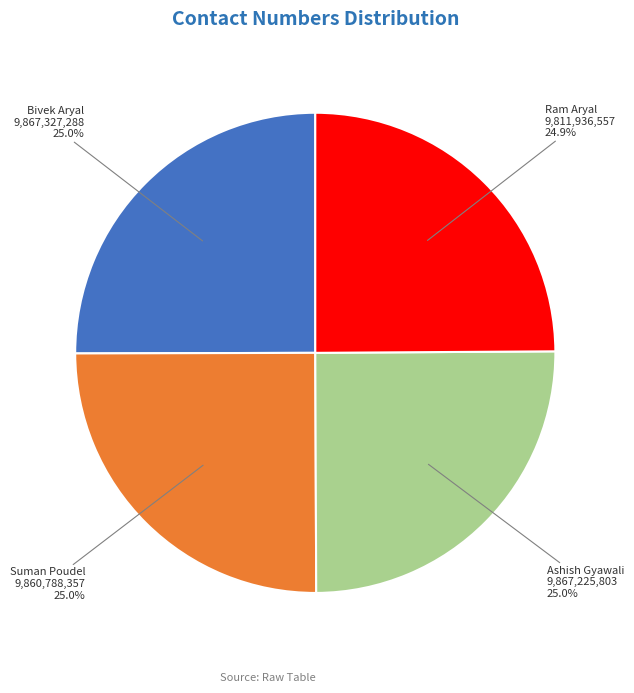

True or false: Ashish Gyawali accounts for 25% of the total.

True